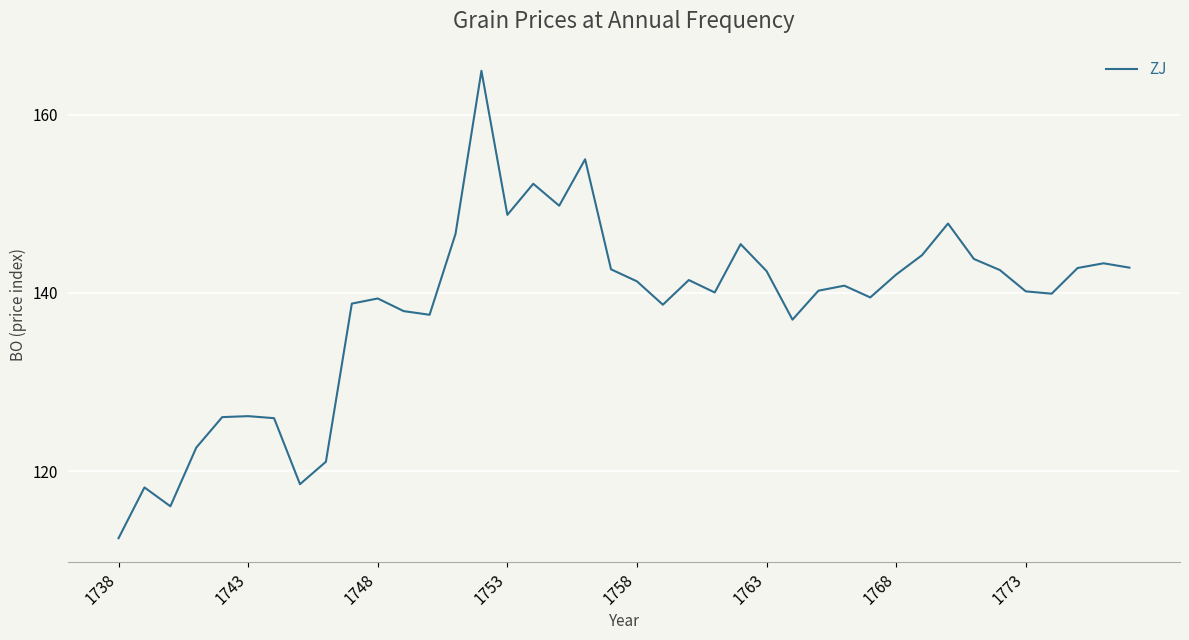

What is the smallest value displayed?

112.5